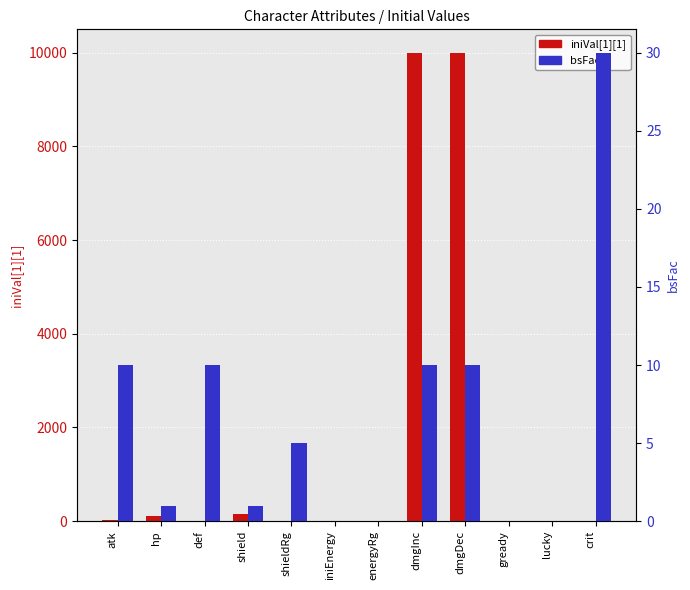

List the series in order of their peak value, highest first.

iniVal[1][1], bsFac